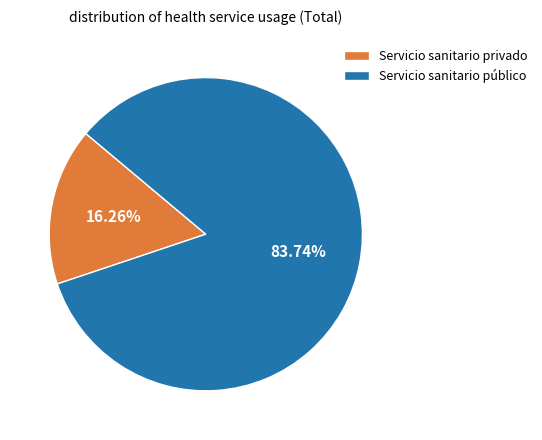

How many segments does this pie chart have?

2